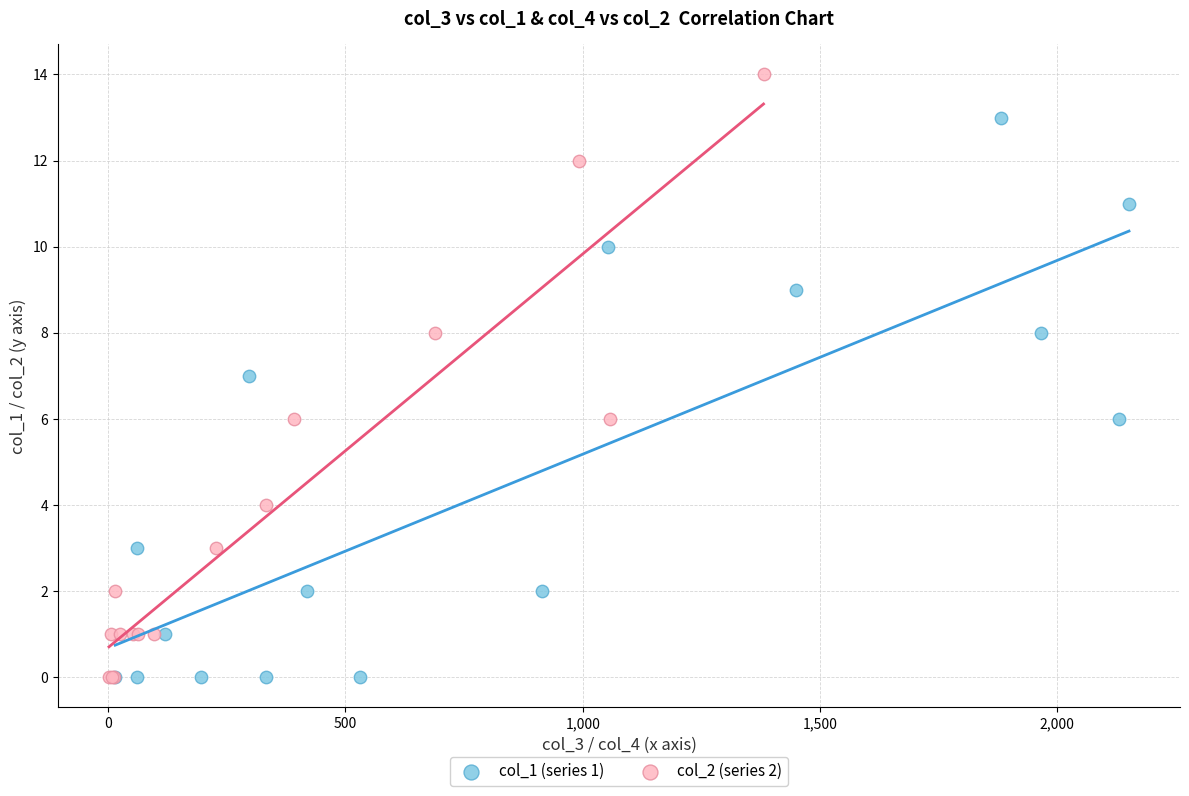

Which series reaches the maximum Y coordinate?

col_2 (series 2)